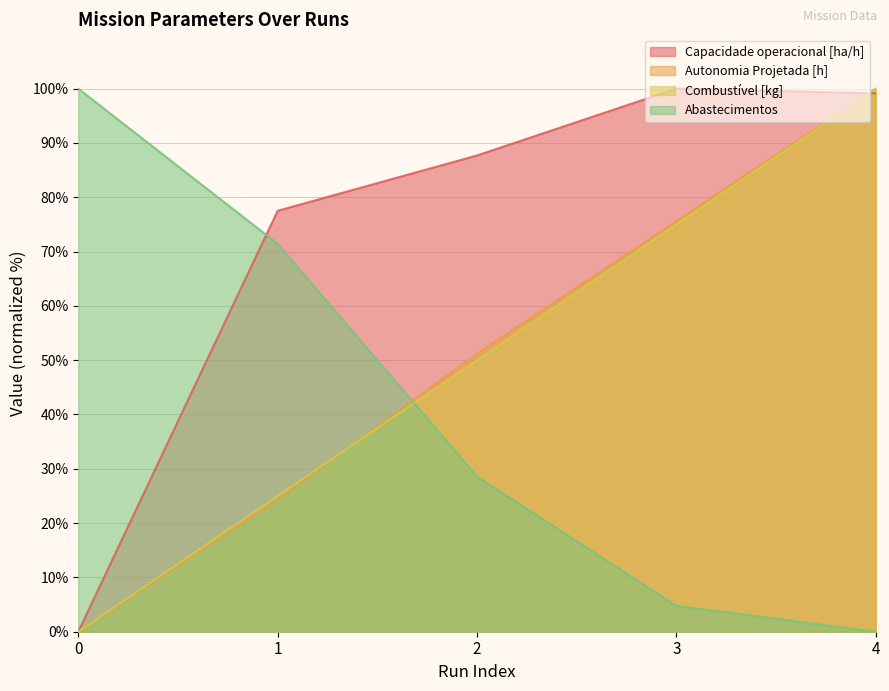

True or false: Combustível [kg] has more than 1 interior local peaks.

False